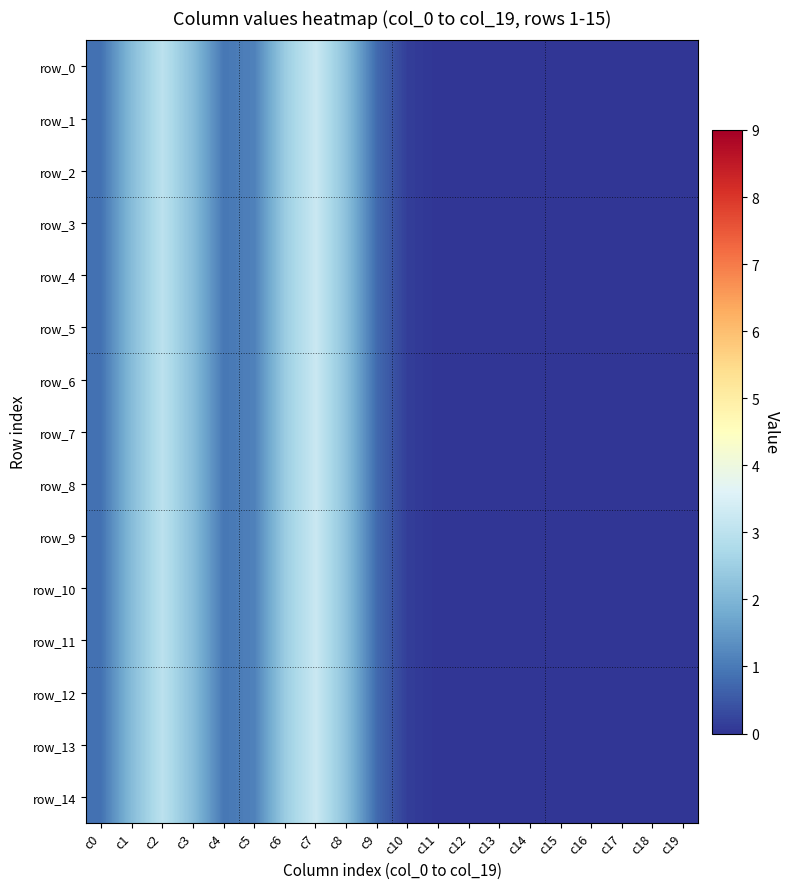

Which series has the largest total across all categories?

row_0